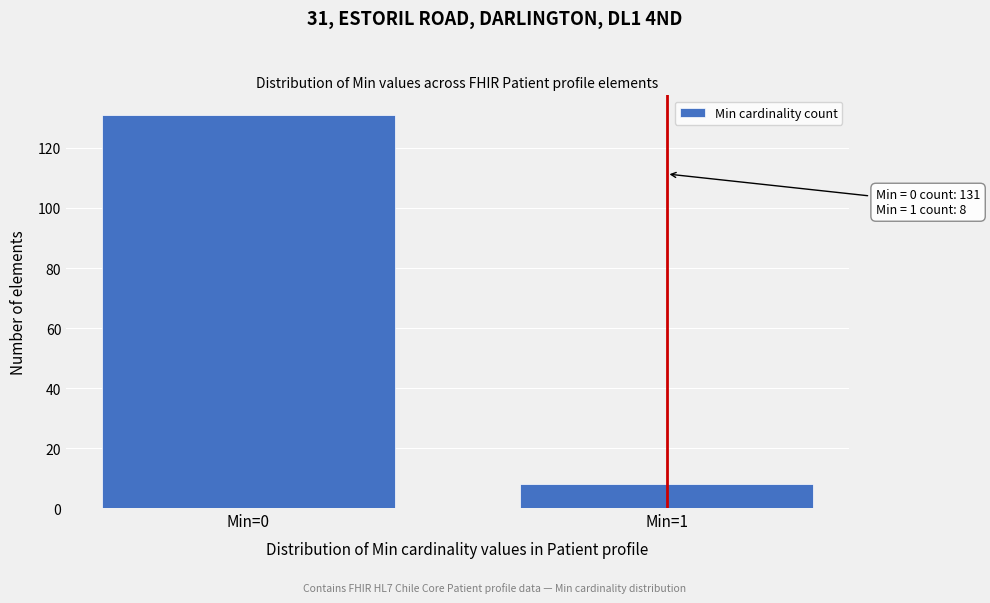

Reading right to left, extract all data points from this chart.

Min=1=8	Min=0=131